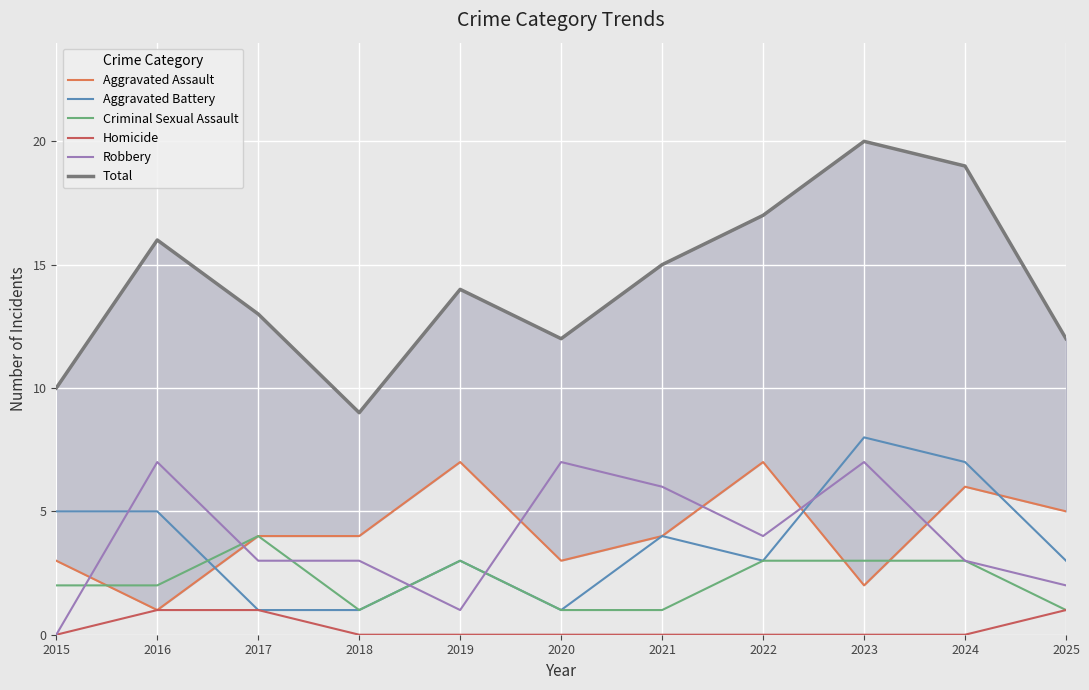

In Criminal Sexual Assault, how many points are higher than both neighbors (excluding endpoints)?

2